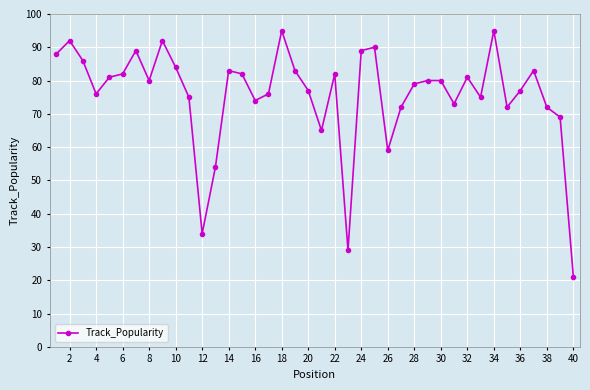

What is the sum of all values?

3026